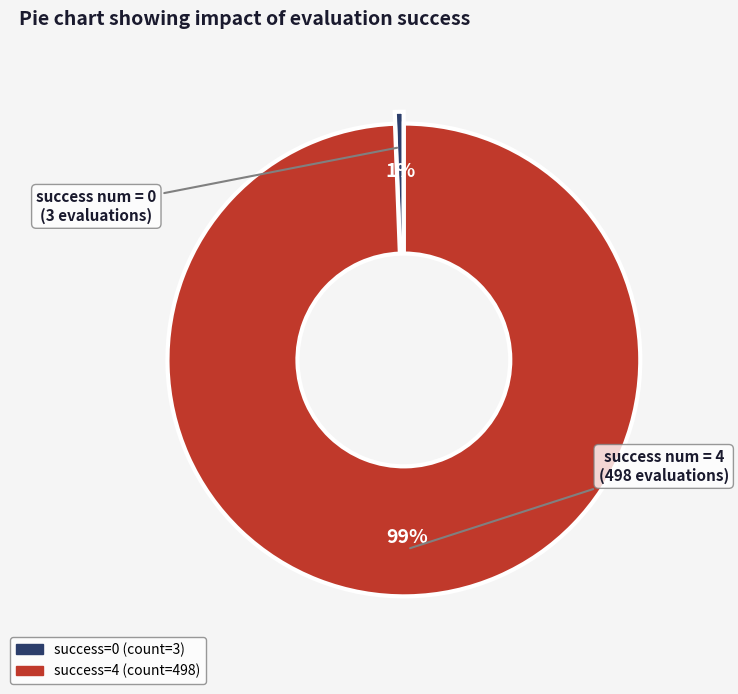

To the nearest percent, what is the average slice percentage?

50%